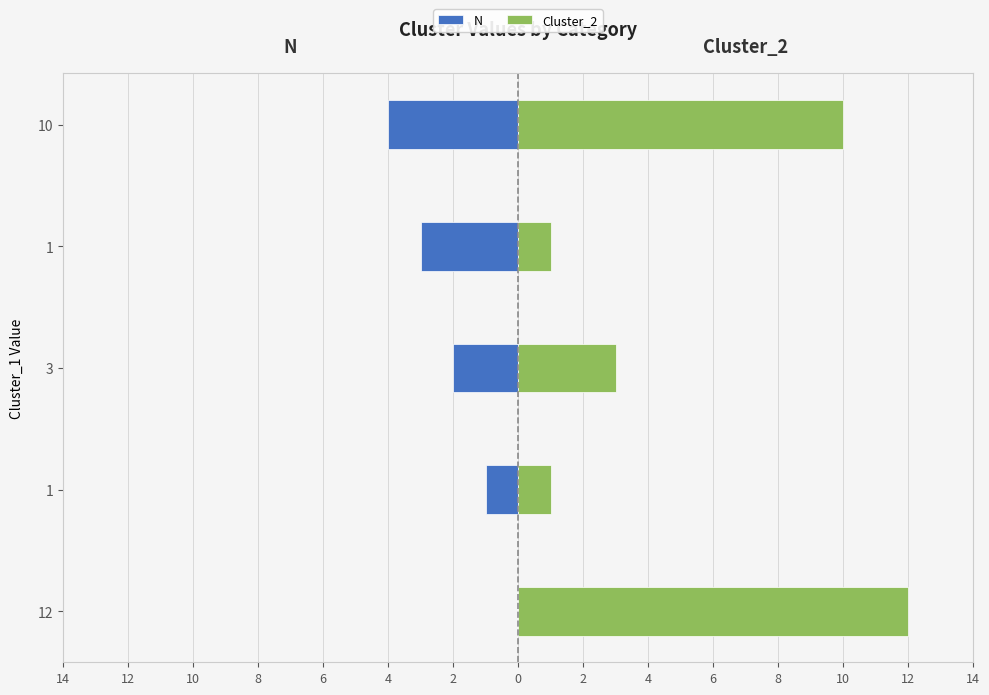

What is the value of the Cluster_2 bar at the 3rd from the left?

3